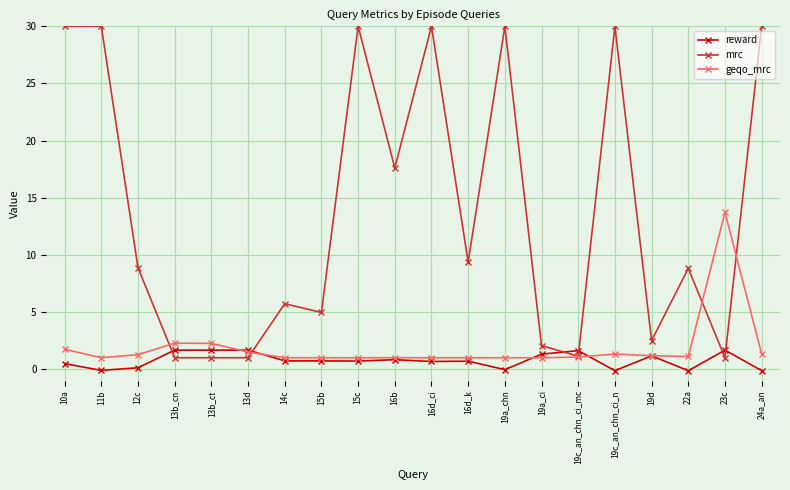

What is the value of the mrc point at the 8th from the left?

5.0